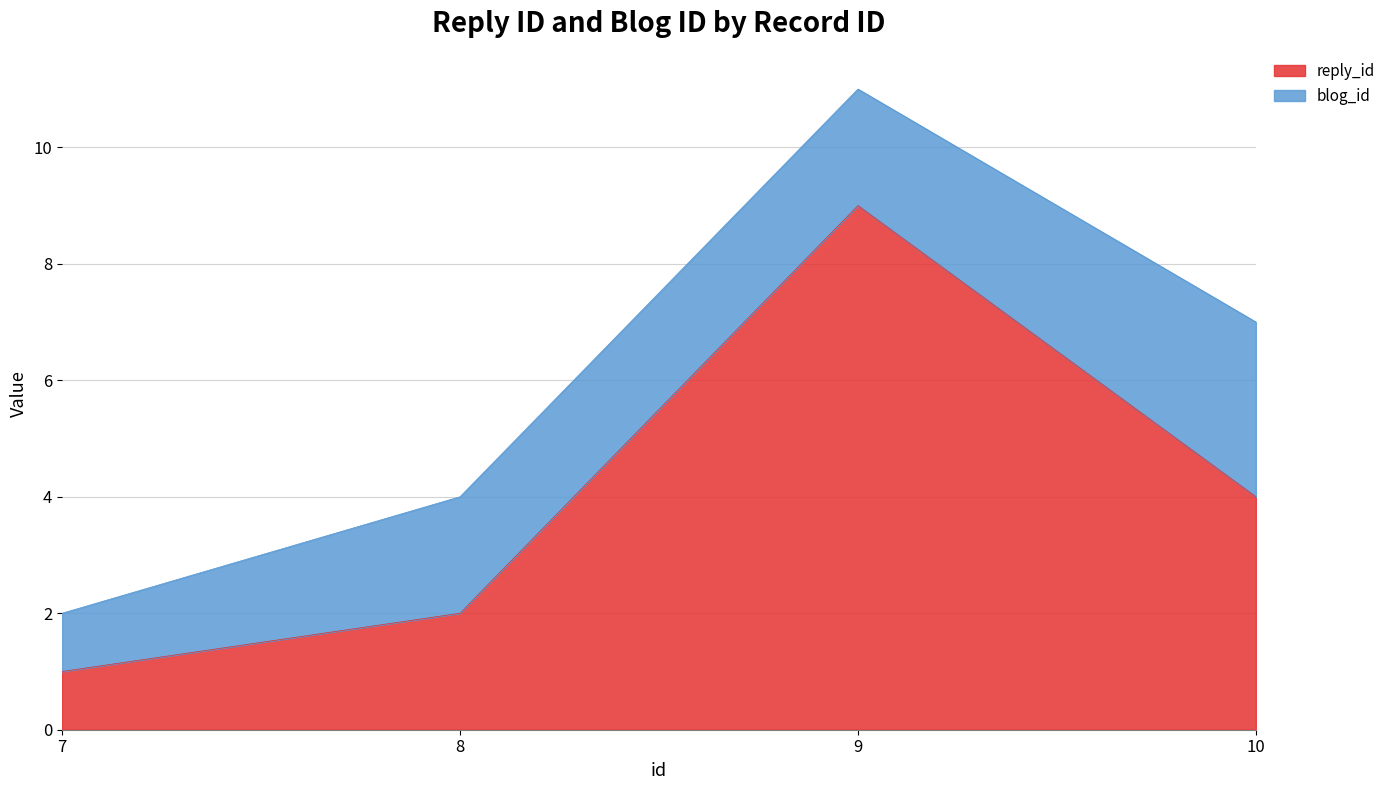

Rank the categories by value from highest to lowest.

9, 10, 8, 7